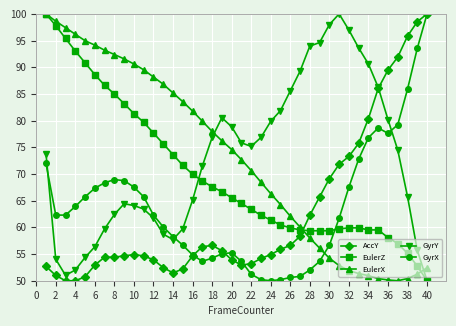

What is the sum of all EulerZ values?

2799.5